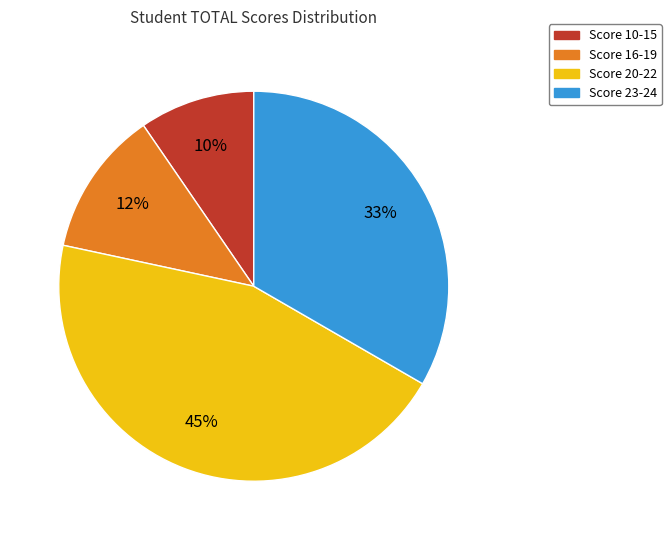

Is there any slice that represents more than half of the pie?

No